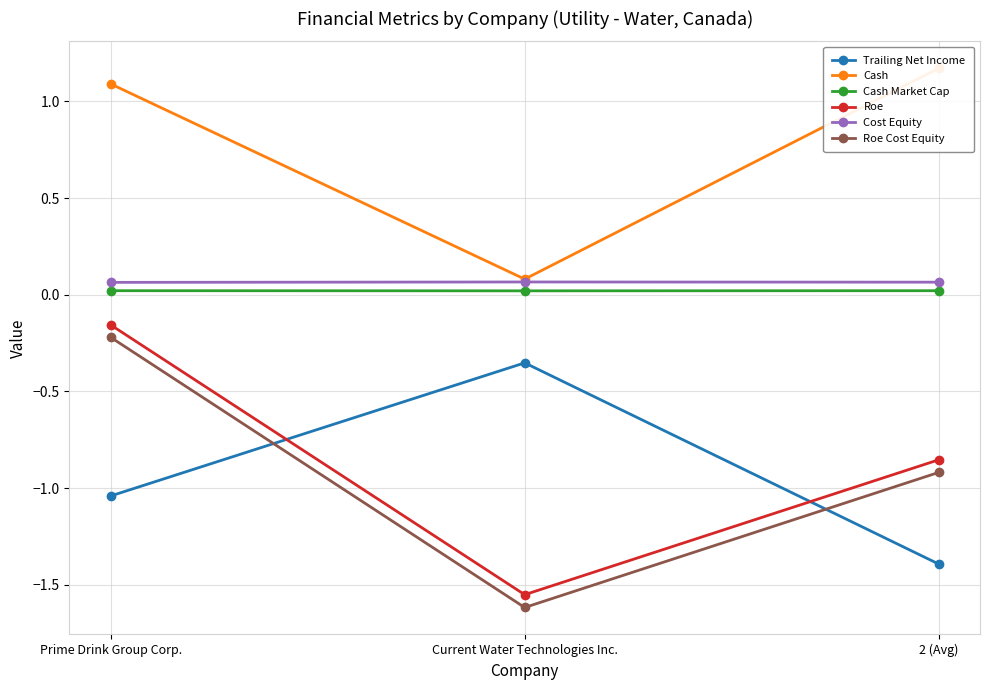

What is the sum of the Cost Equity values at 2 (Avg) and Prime Drink Group Corp.?

0.1